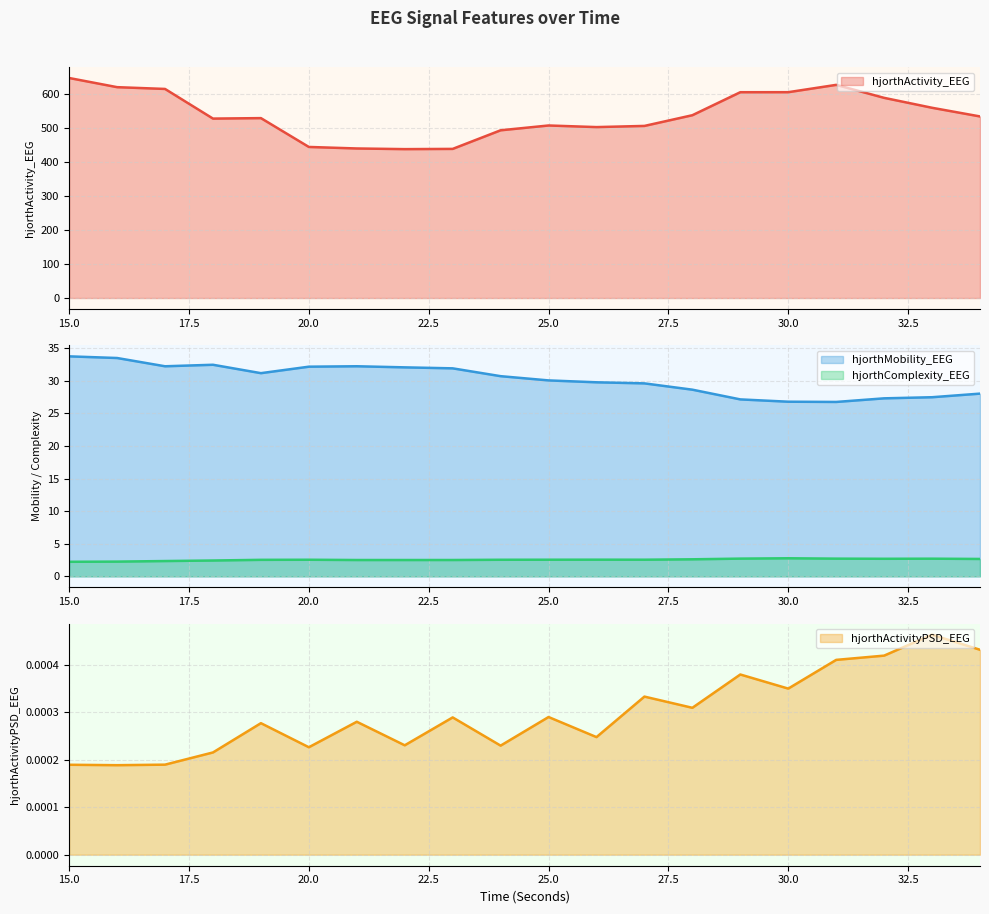

At which category is the sum across all series the highest?

15